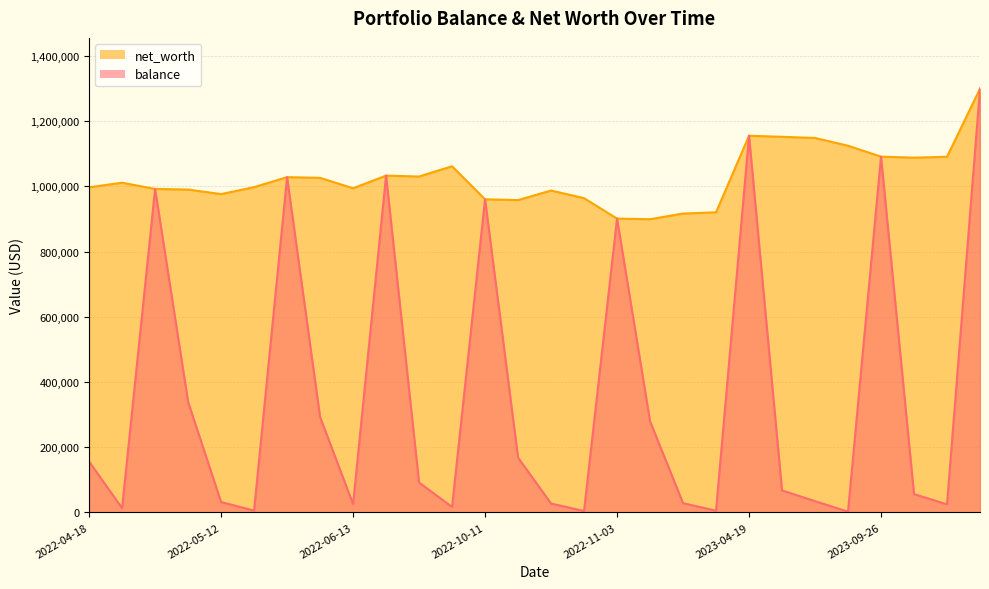

Reading right to left, extract all data points from this chart.

balance: 1299800.2	24656.5	56114.7	1091420.4	2205.6	34378.9	67253.3	1155517.6	5176.6	28132.3	279541.8	901294.7	4142.4	27067.0	168033.0	960529.9	16646.2	91534.3	1033238.9	25389.5	292675.5	1028549.0	5549.2	31739.6	339079.5	992409.8	12835.4	155913.7
net_worth: 1299800.2	1091032.6	1088321.7	1091420.4	1124900.6	1148763.0	1152260.4	1155517.6	920656.6	916825.3	899433.8	901294.7	964094.4	987451.1	958158.0	960529.9	1061942.2	1030420.3	1033238.9	994429.5	1026346.5	1028549.0	997805.2	976534.6	990454.4	992409.8	1011385.4	997473.6